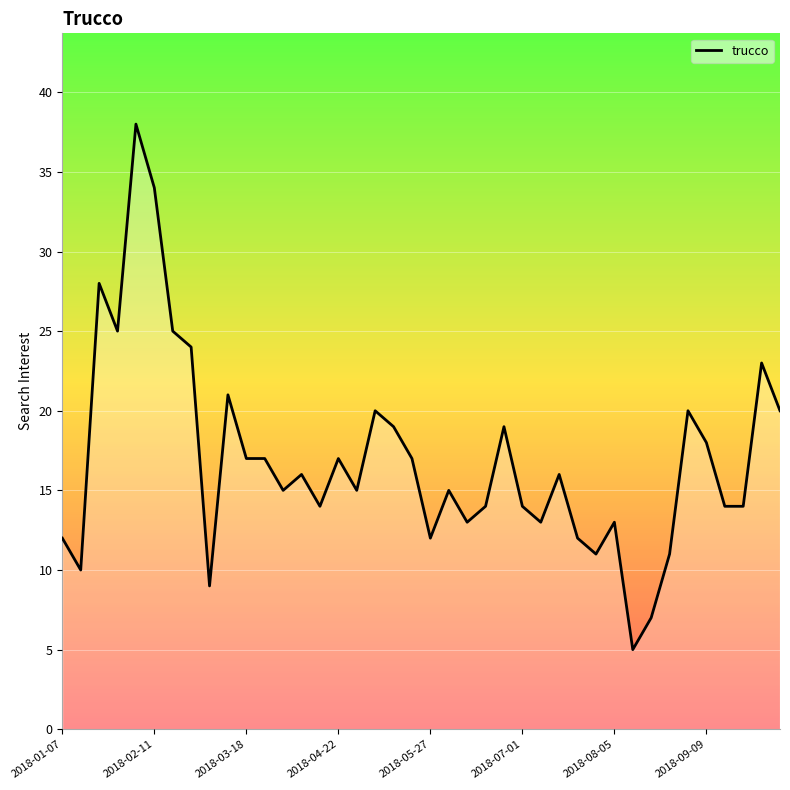

Count the number of categories in the chart.

40